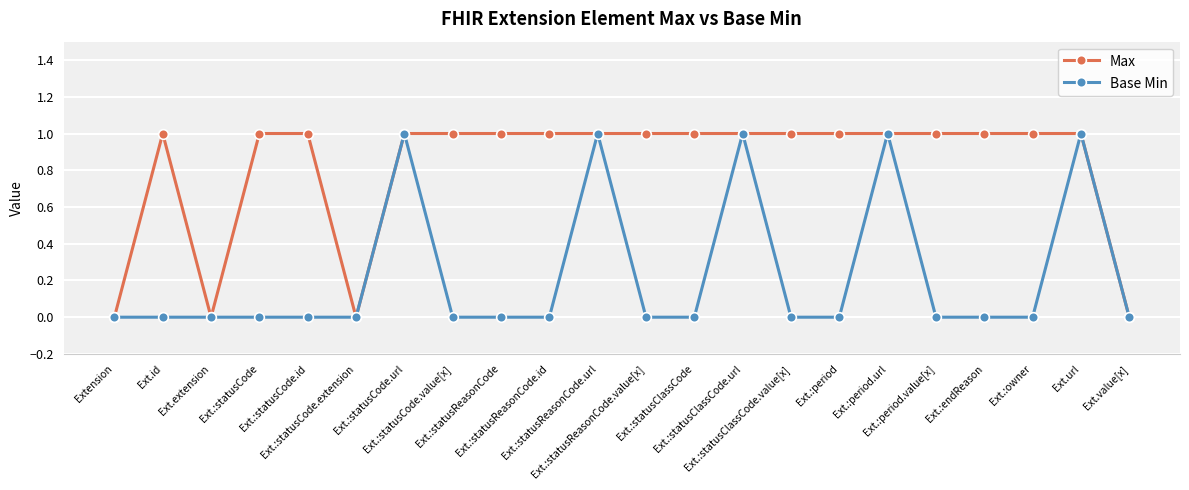

What is the maximum value for Max?

1